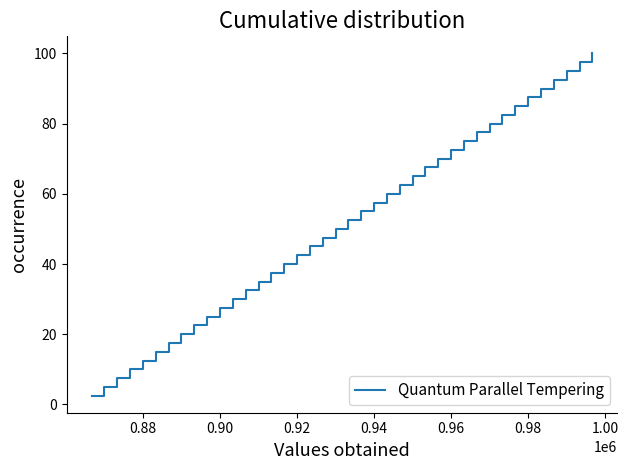

What is the difference between the maximum and minimum values?

97.5